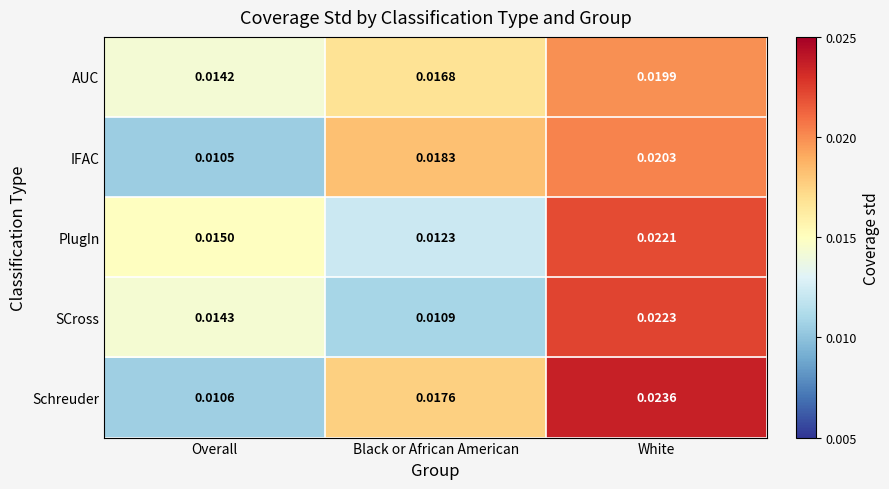

Between Overall and Black or African American, which series saw the biggest shift?

IFAC